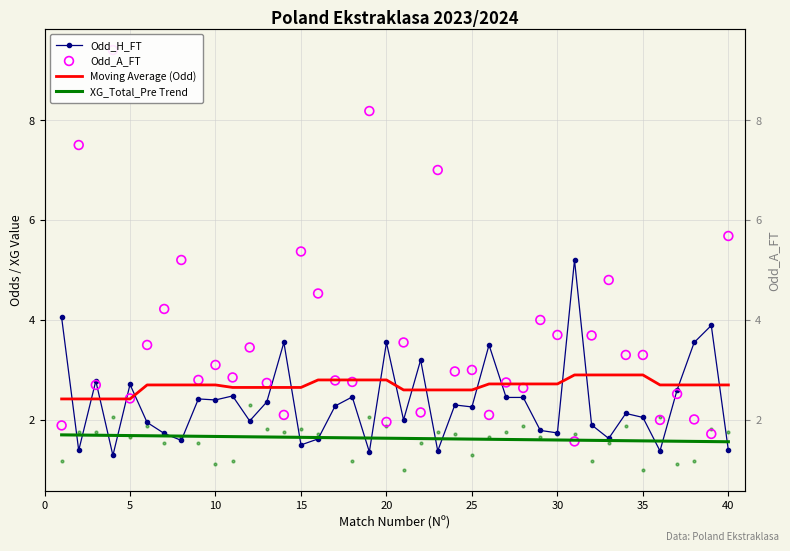

Which series reaches the maximum Y coordinate?

Odd_A_FT